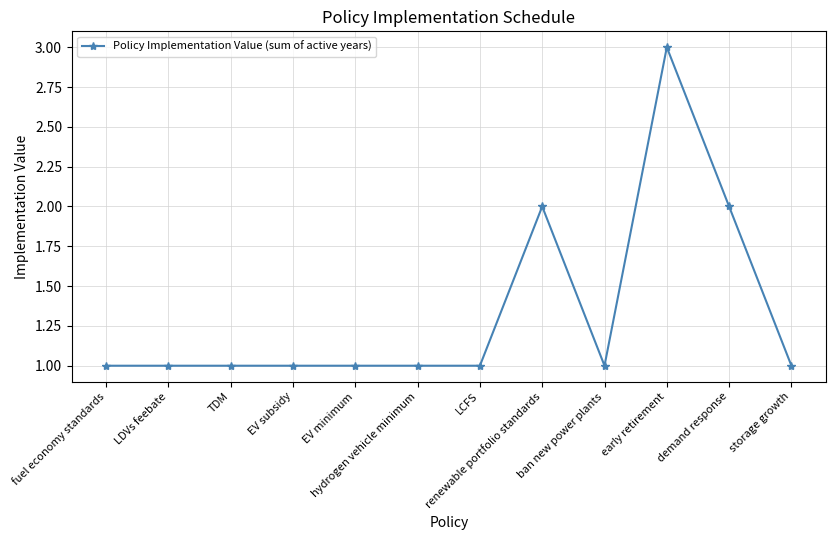

How many series are shown in this chart?

1